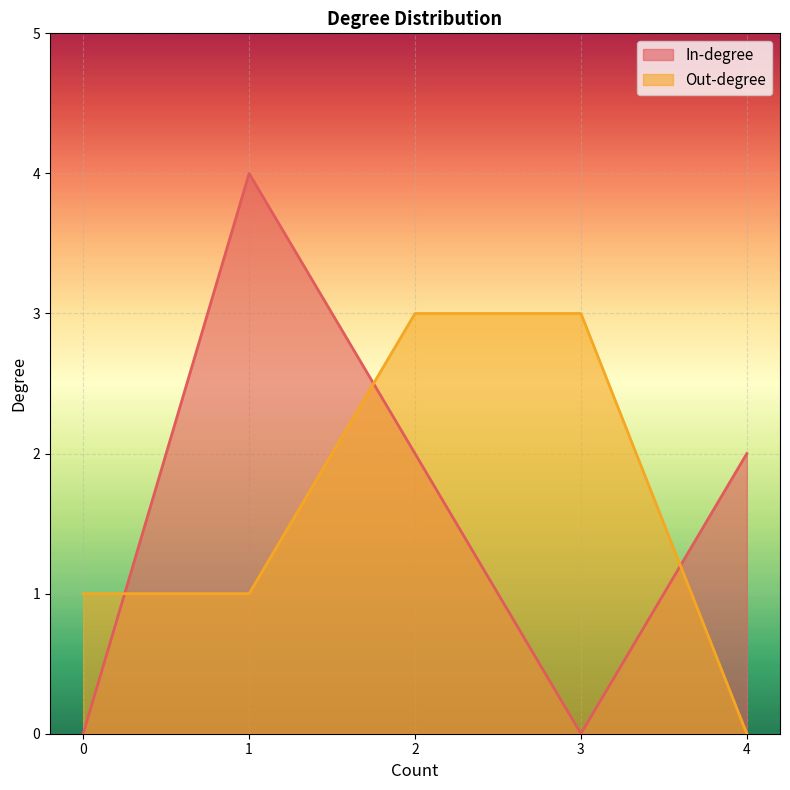

Does the chart display data point markers on the line(s)?

No